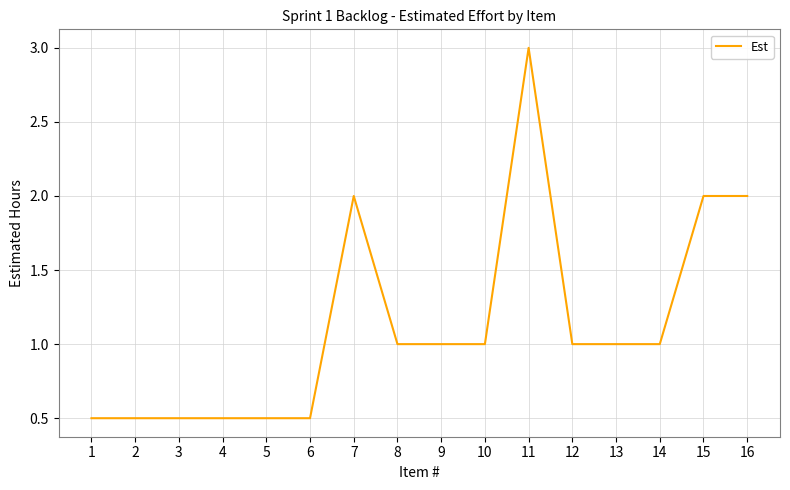

What is the average value?

1.1